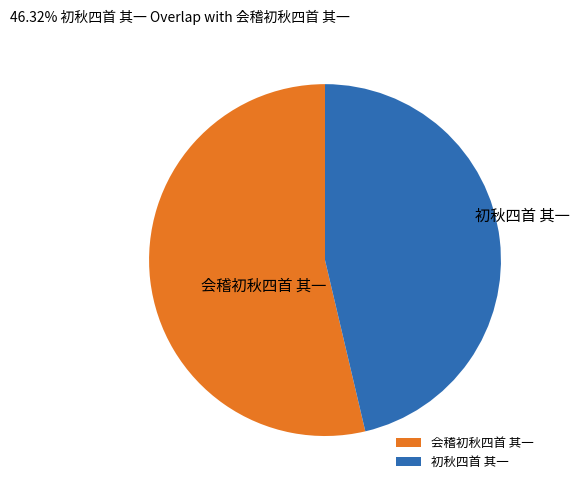

Is there a majority slice in this chart?

Yes